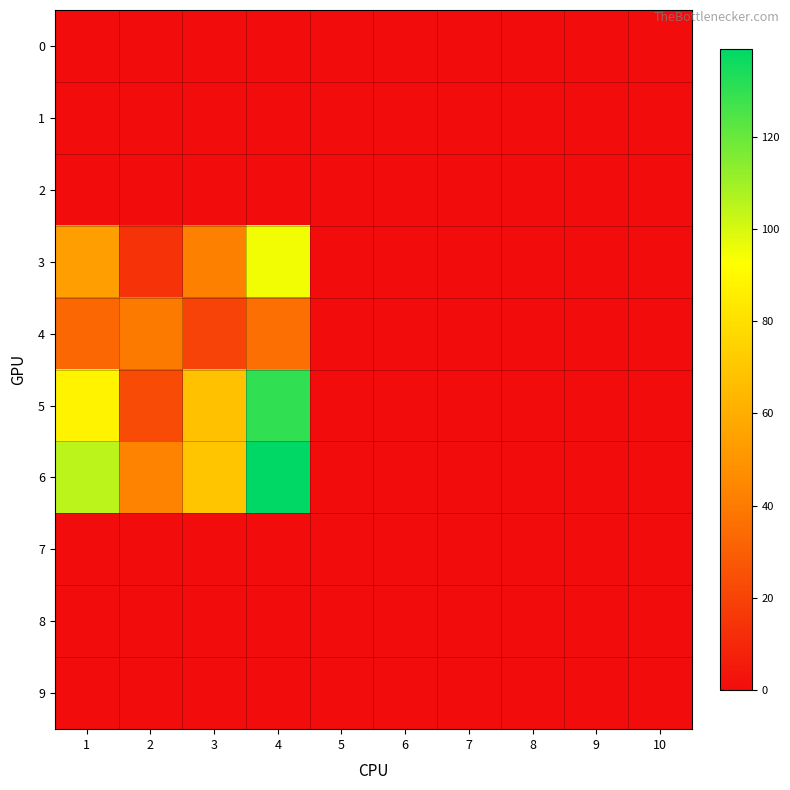

Rank the series at 2 from lowest to highest value.

0, 1, 2, 7, 8, 9, 3, 5, 4, 6